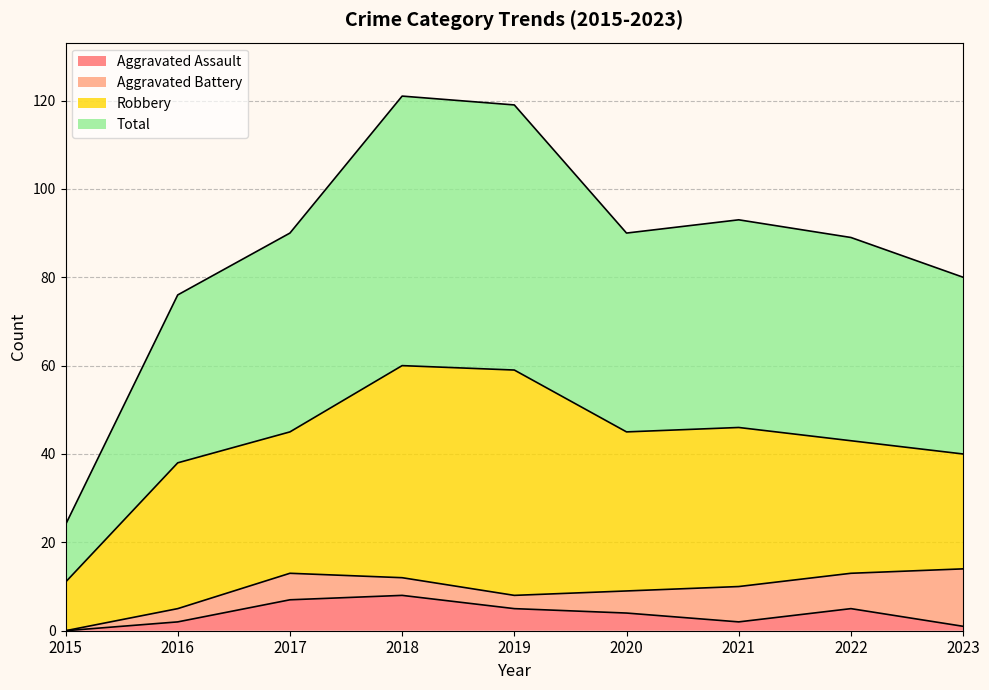

What is the lowest value of the Total series?

24